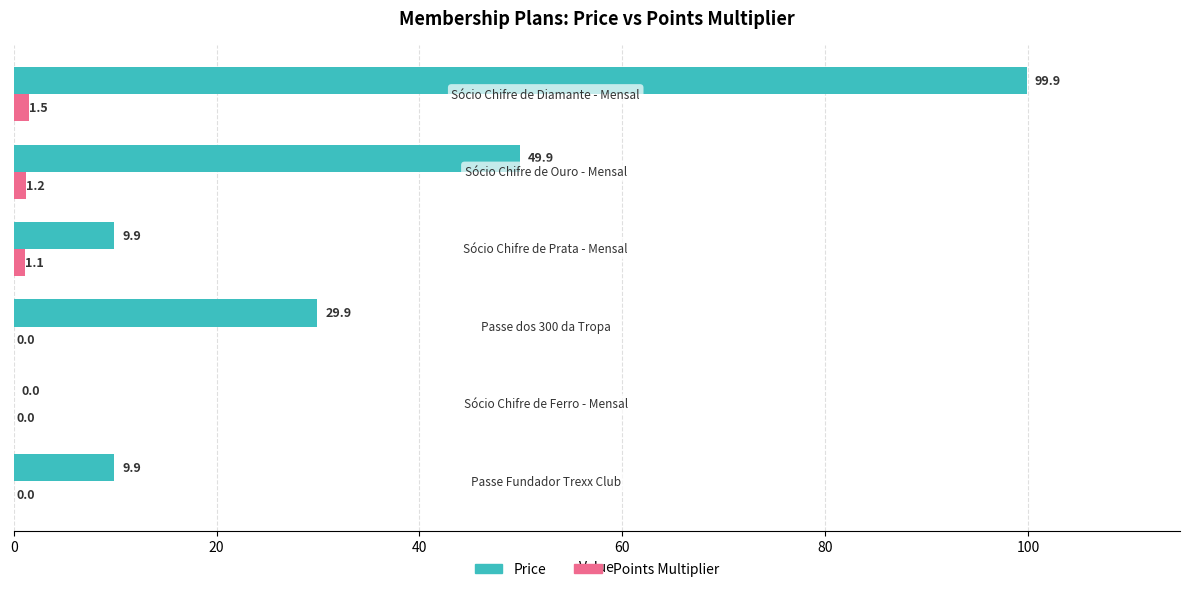

How many data points in Points Multiplier are above 1?

3